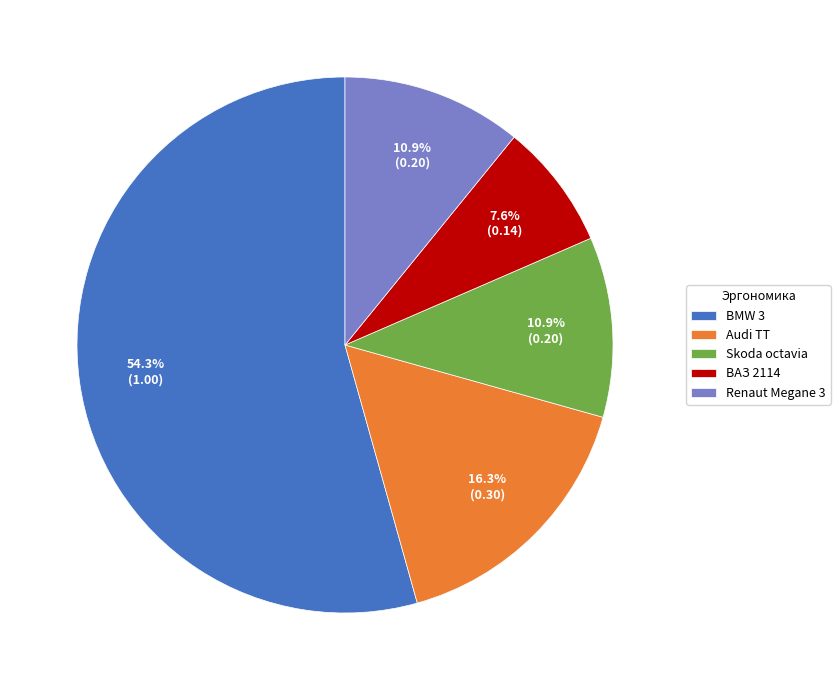

Count the number of slices in the pie.

5